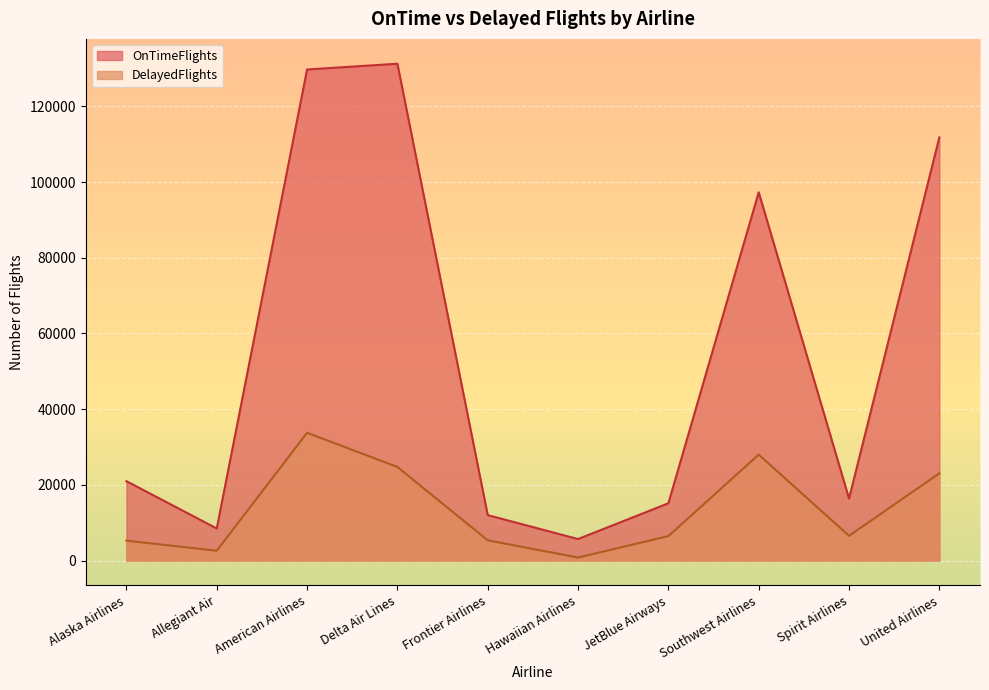

Reading left to right, extract all data points from this chart.

OnTimeFlights: Alaska Airlines=20960	Allegiant Air=8457	American Airlines=129735	Delta Air Lines=131258	Frontier Airlines=11991	Hawaiian Airlines=5670	JetBlue Airways=15120	Southwest Airlines=97296	Spirit Airlines=16357	United Airlines=111800
DelayedFlights: Alaska Airlines=5252	Allegiant Air=2574	American Airlines=33747	Delta Air Lines=24718	Frontier Airlines=5333	Hawaiian Airlines=785	JetBlue Airways=6445	Southwest Airlines=27976	Spirit Airlines=6528	United Airlines=23028